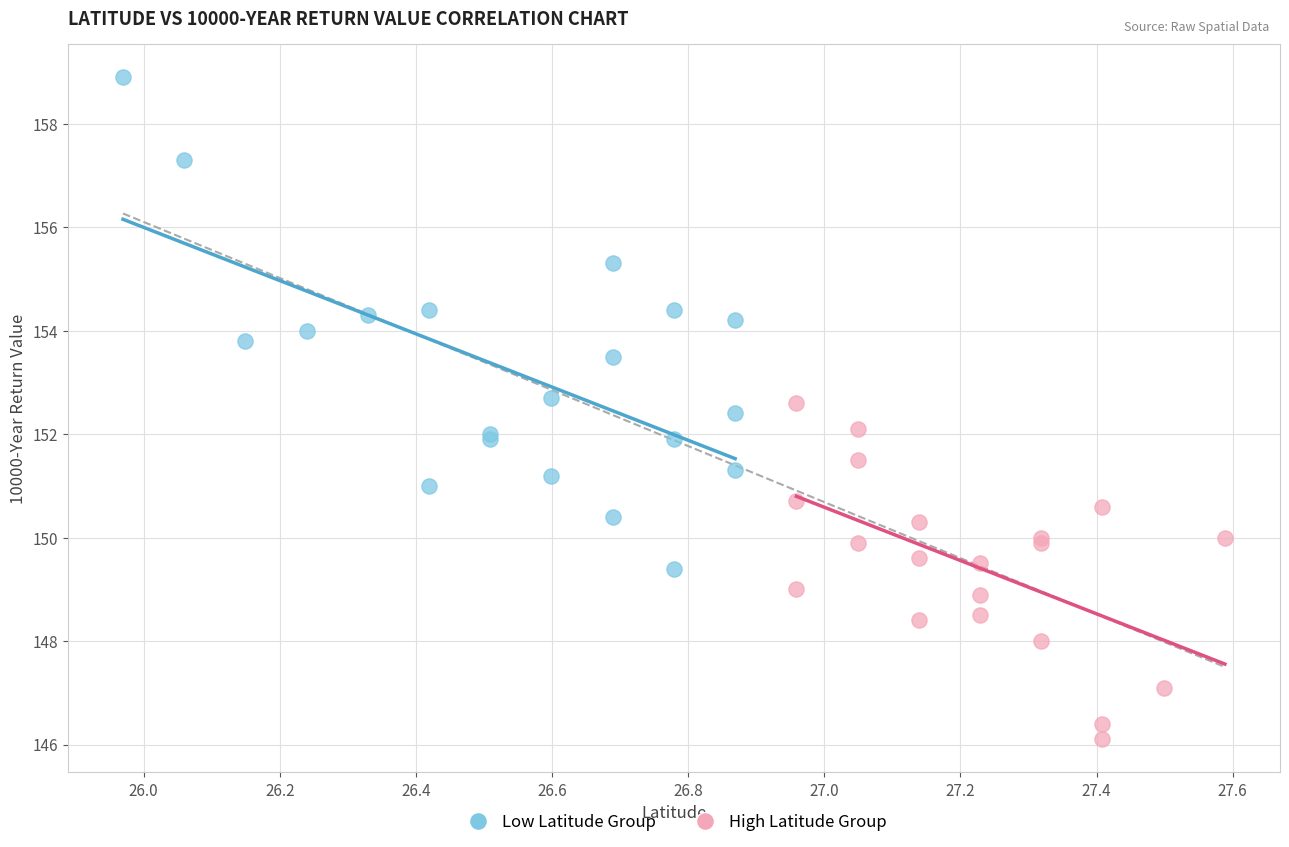

Which series has the largest Y range (max minus min)?

Low Latitude Group